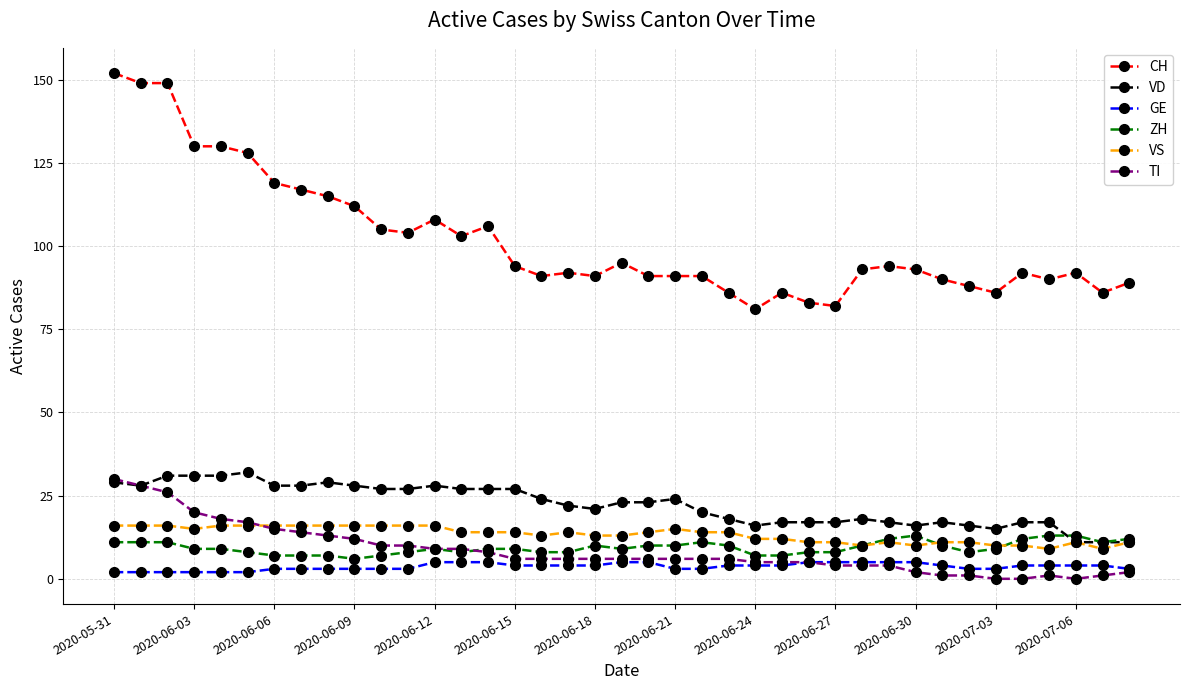

Which series has the widest spread of values?

CH